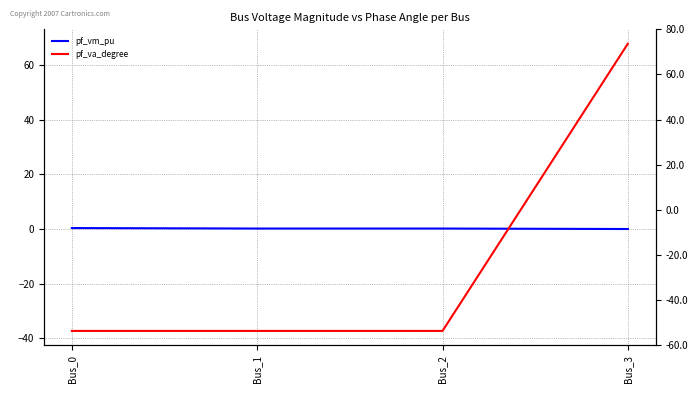

True or false: pf_va_degree has a value of -54.8 at Bus_2.

False